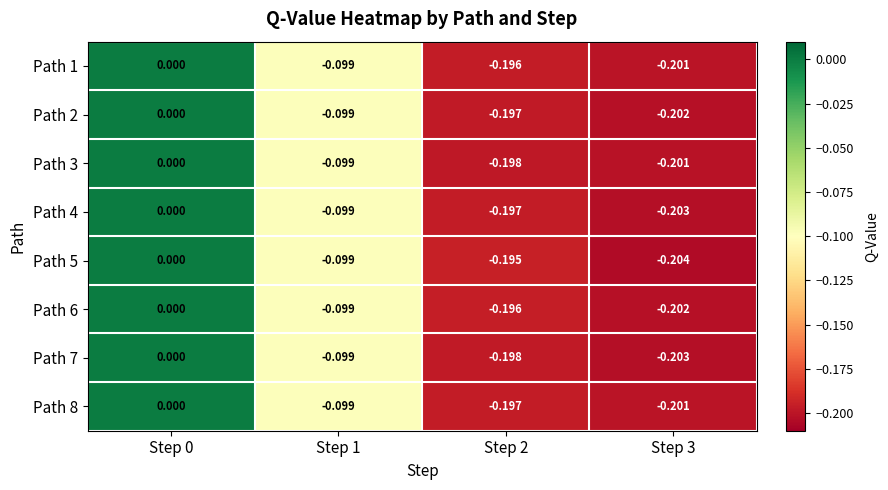

Is the value of Path 8 at Step 2 greater than the value of Path 7 at Step 3?

Yes